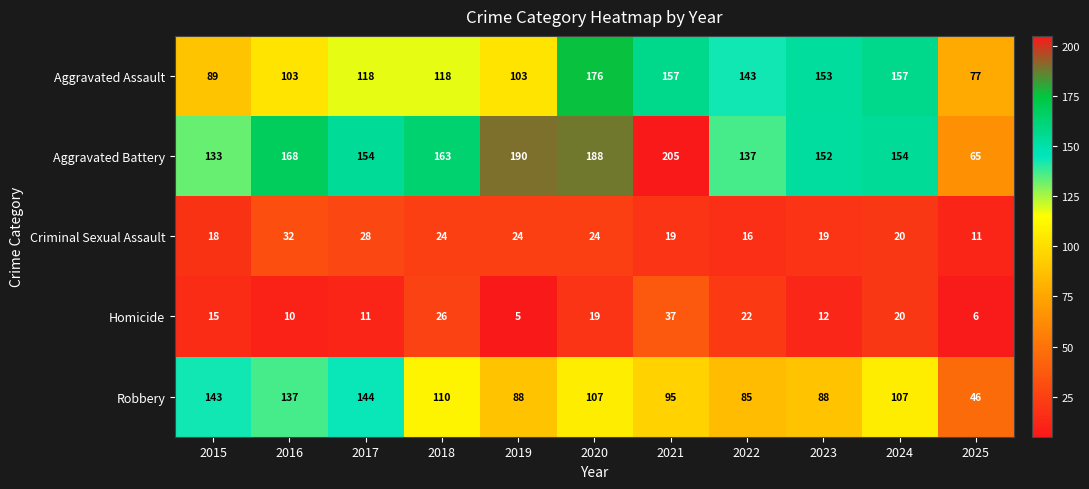

Which series has the largest range (max minus min)?

Aggravated Battery